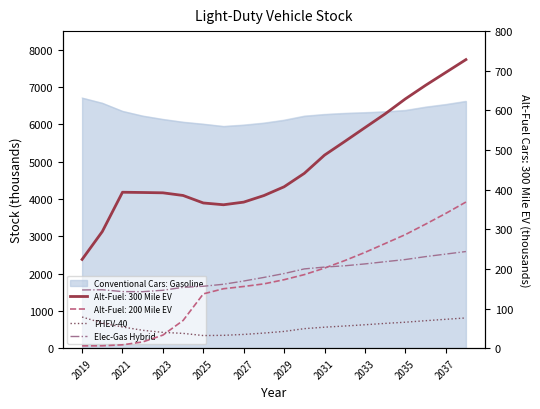

Is it true that Elec-Gas Hybrid equals 244.5 at 2025?

False